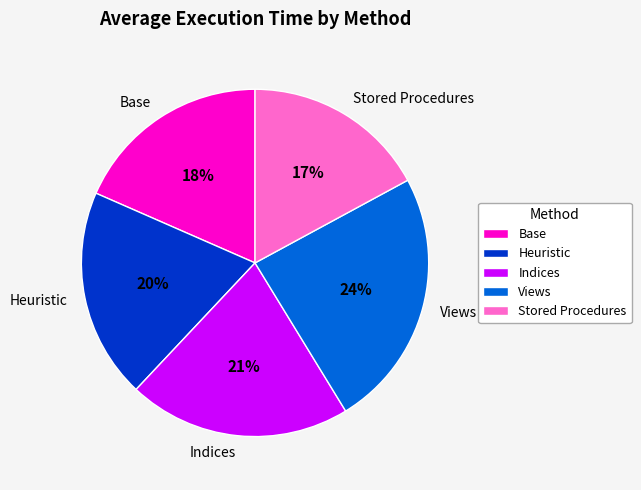

Is it true that Stored Procedures is 17% of the pie?

True